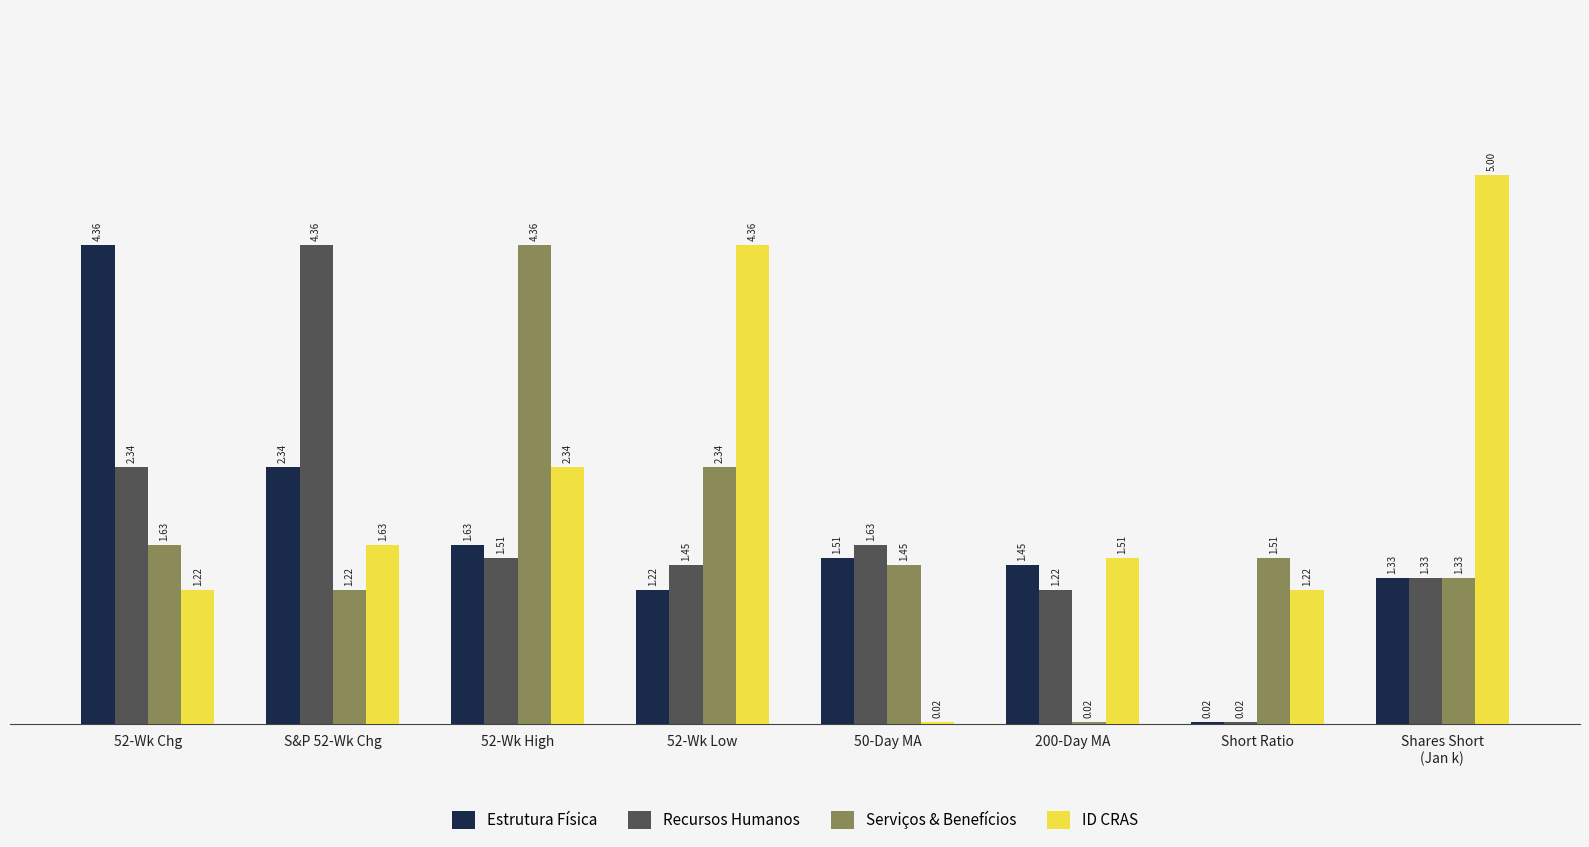

Does the chart contain stacked bars?

No